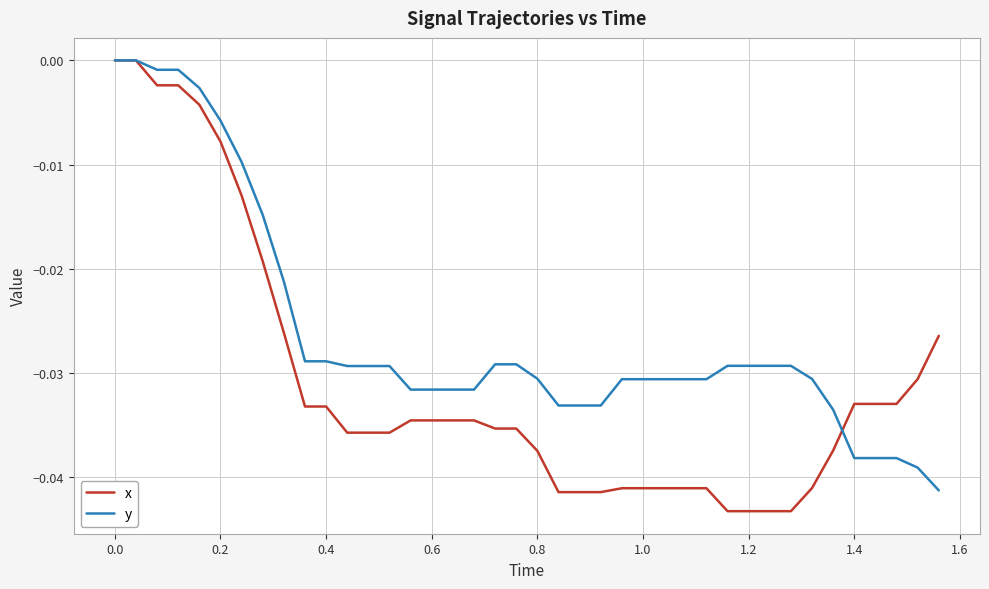

Count the number of categories in the chart.

40